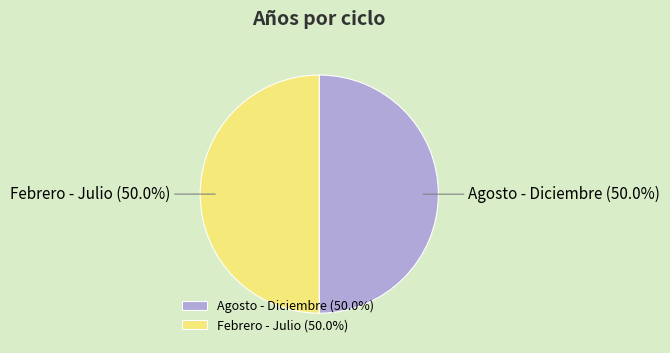

What percentage do Febrero - Julio and Agosto - Diciembre together represent?

100.0%